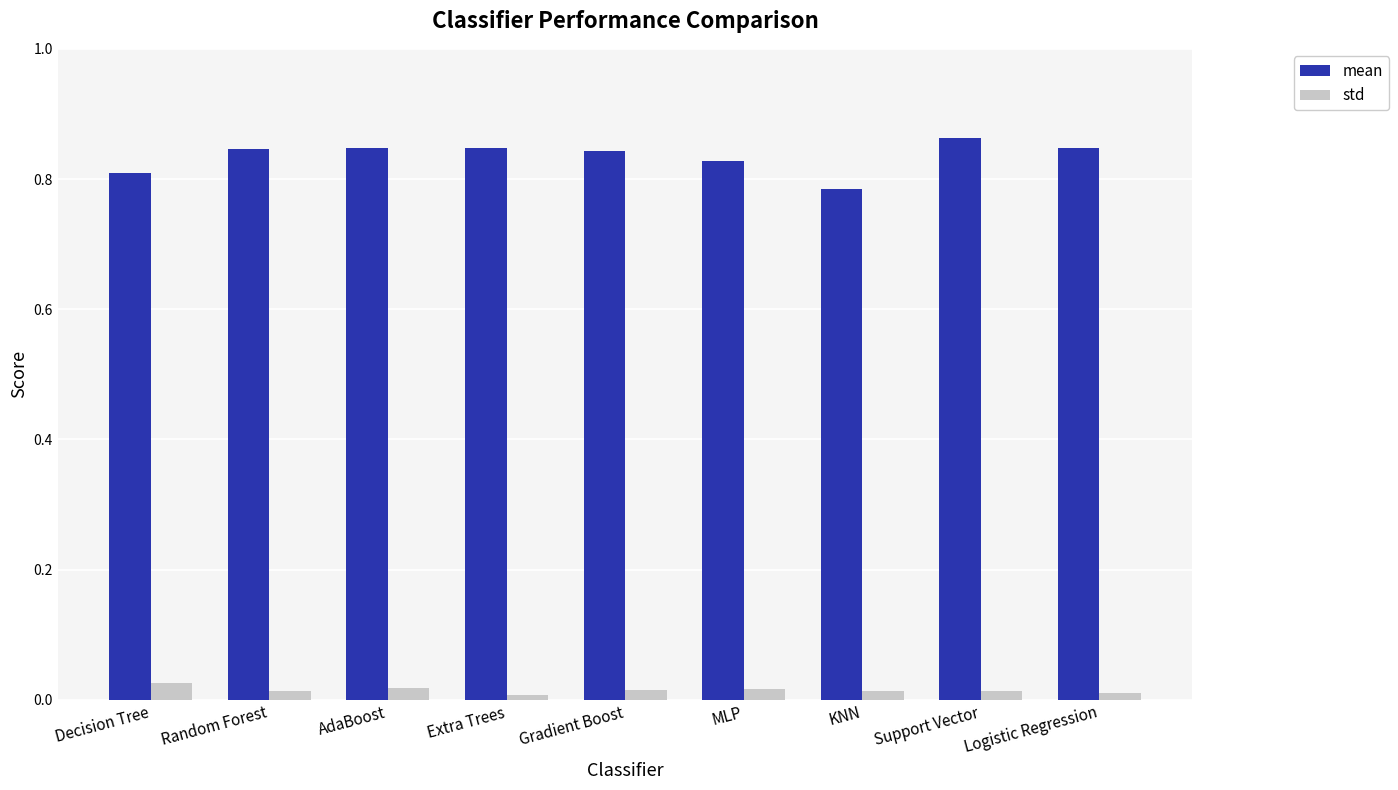

Is the value of mean at Random Forest greater than the value of std at Random Forest?

Yes